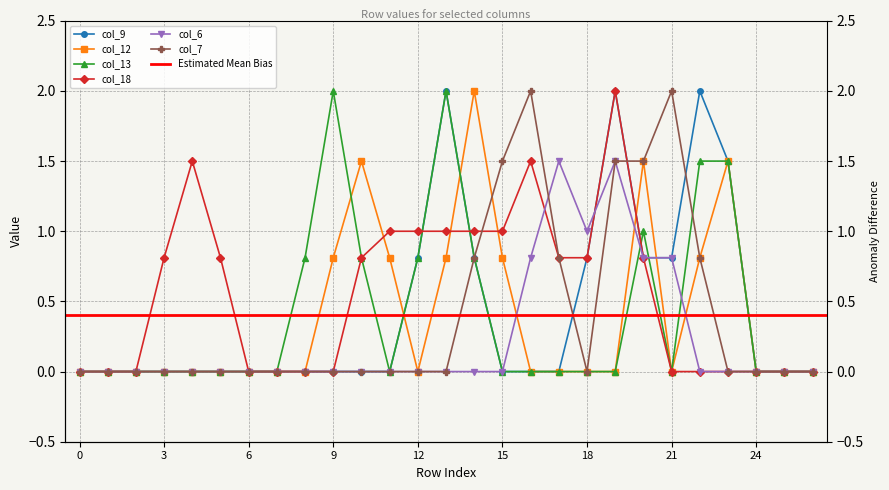

How many intersections are there between col_18 and col_13?

3